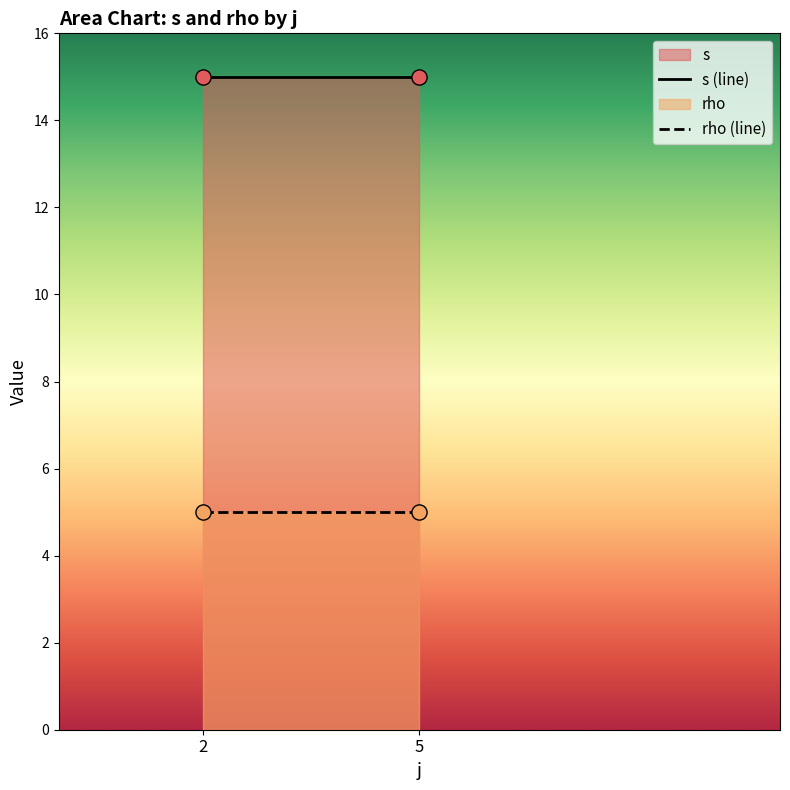

Which series reaches the maximum Y coordinate?

s (line)